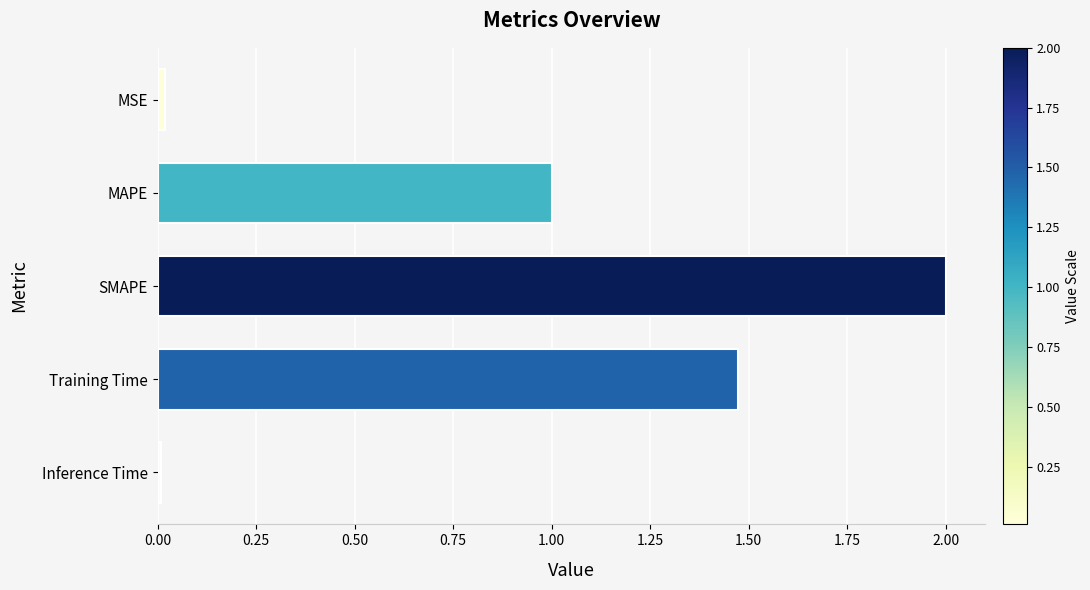

The chart shows a value of 0.0 at MSE. True or false?

True